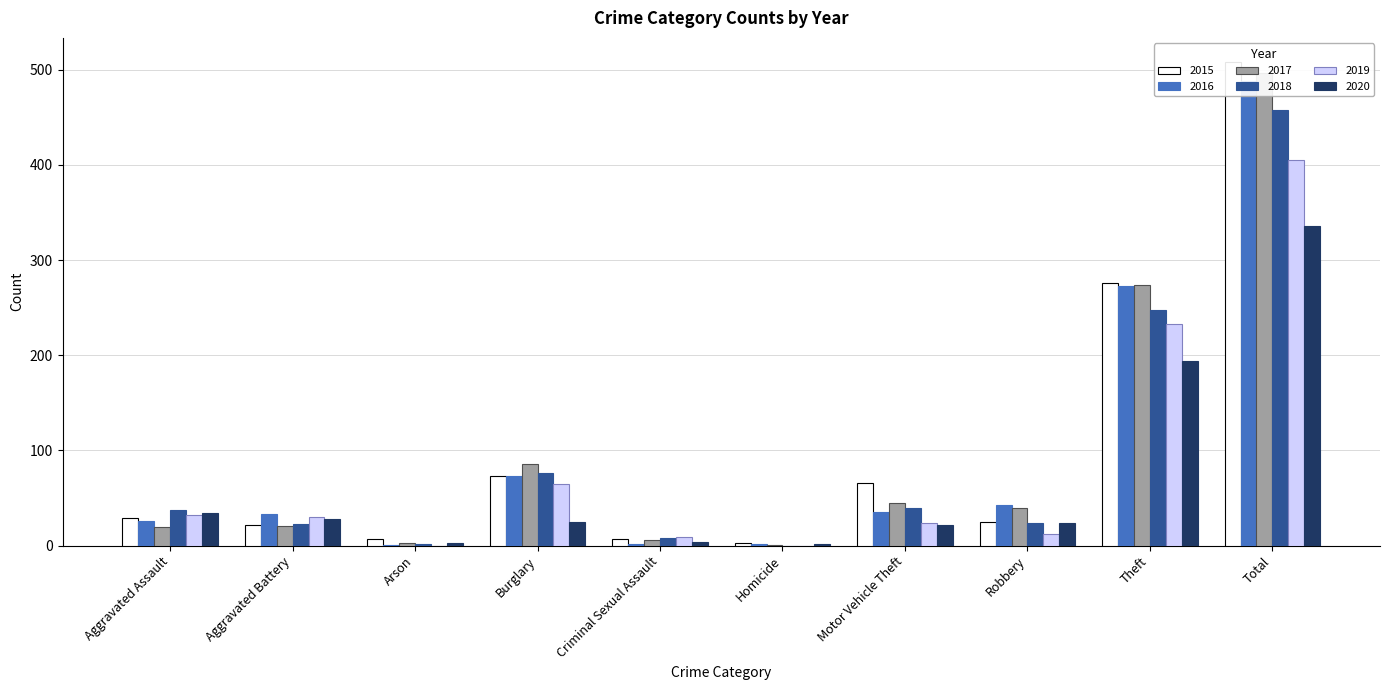

Does the chart contain any negative values?

No